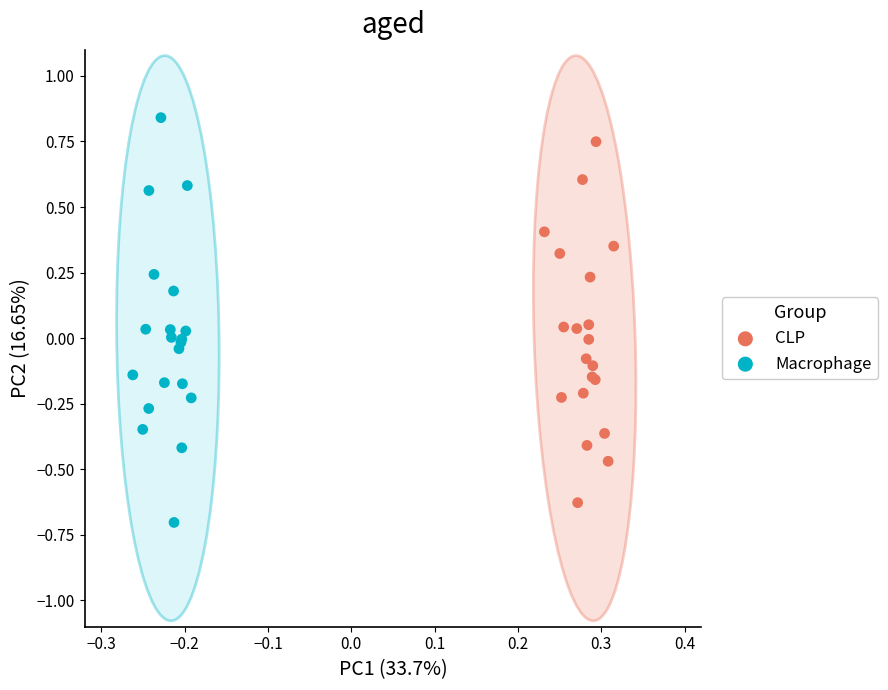

Which series has the widest spread of Y values?

Macrophage